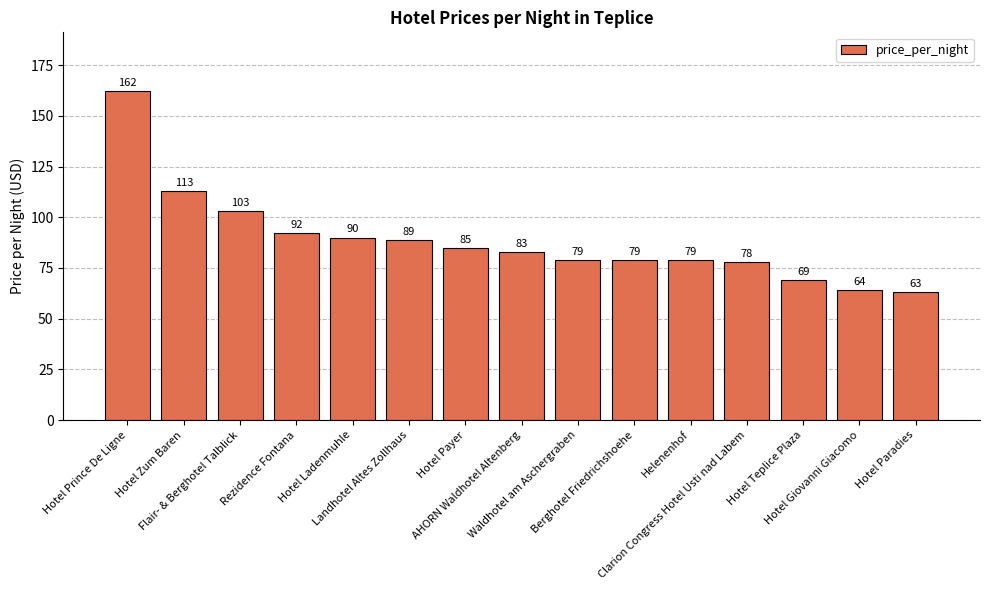

The chart shows a value of 119 at Helenenhof. True or false?

False